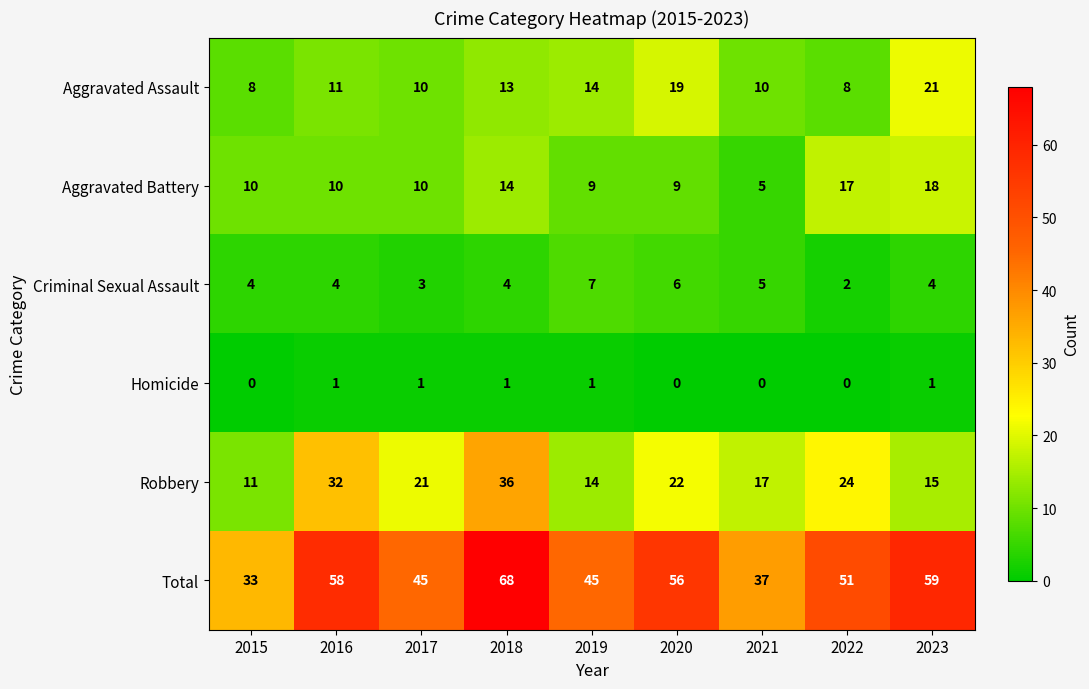

The Homicide series shows 0 at 2021. True or false?

True